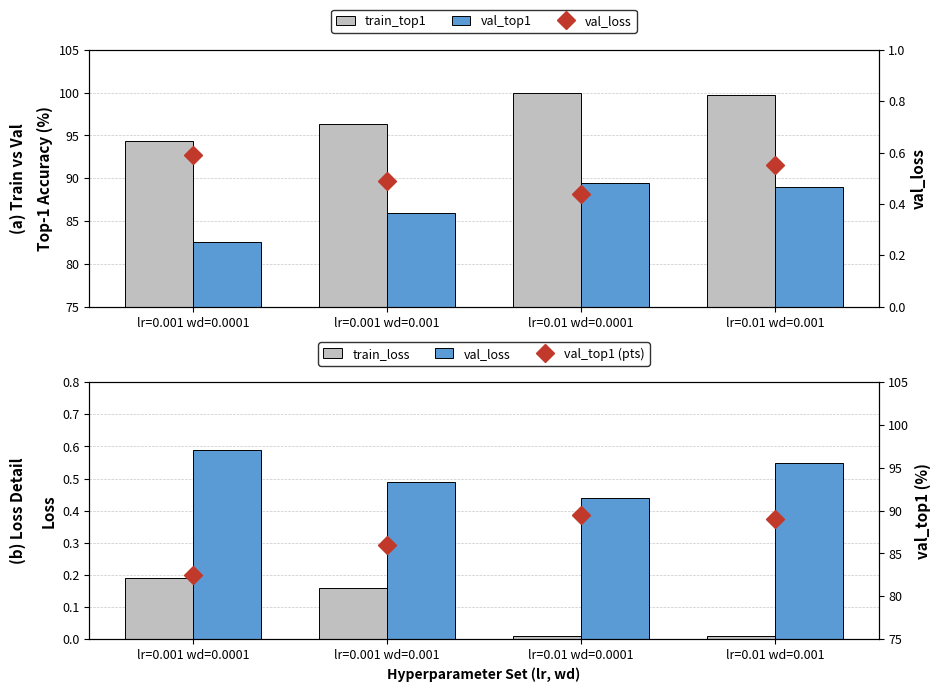

What is the difference between the train_loss values at lr=0.01 wd=0.001 and lr=0.001 wd=0.0001?

0.2